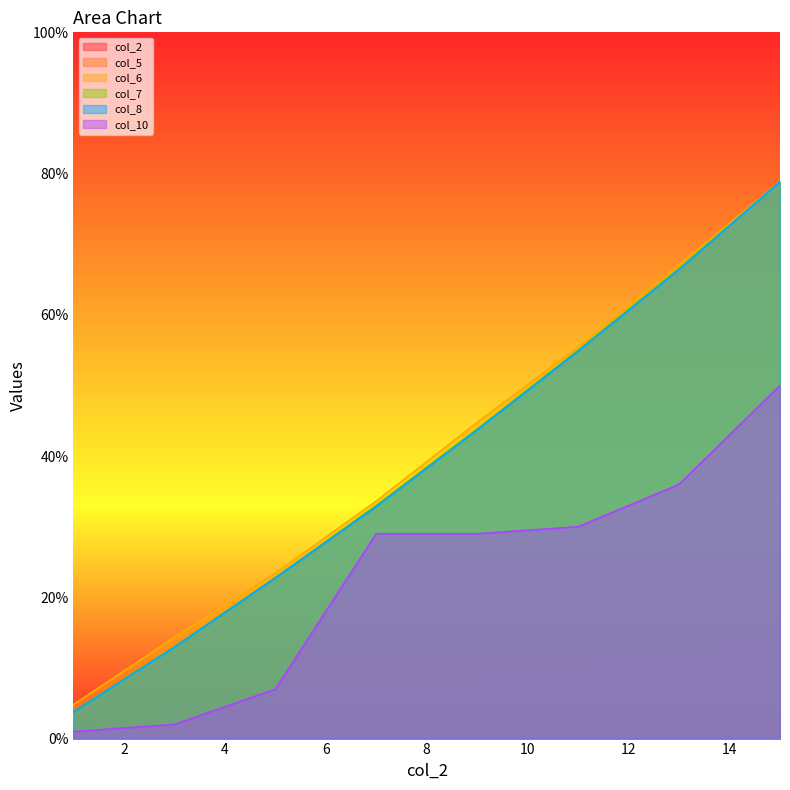

True or false: col_10 and col_5 intersect in this chart.

False